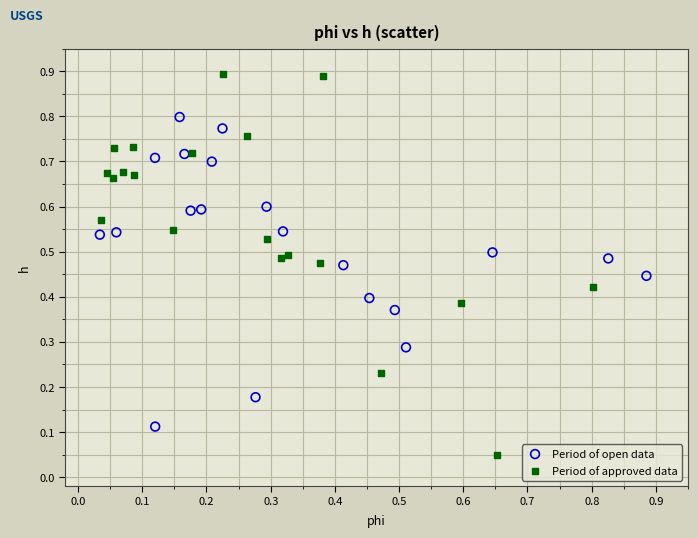

What are all the series names shown in the legend?

Period of open data, Period of approved data